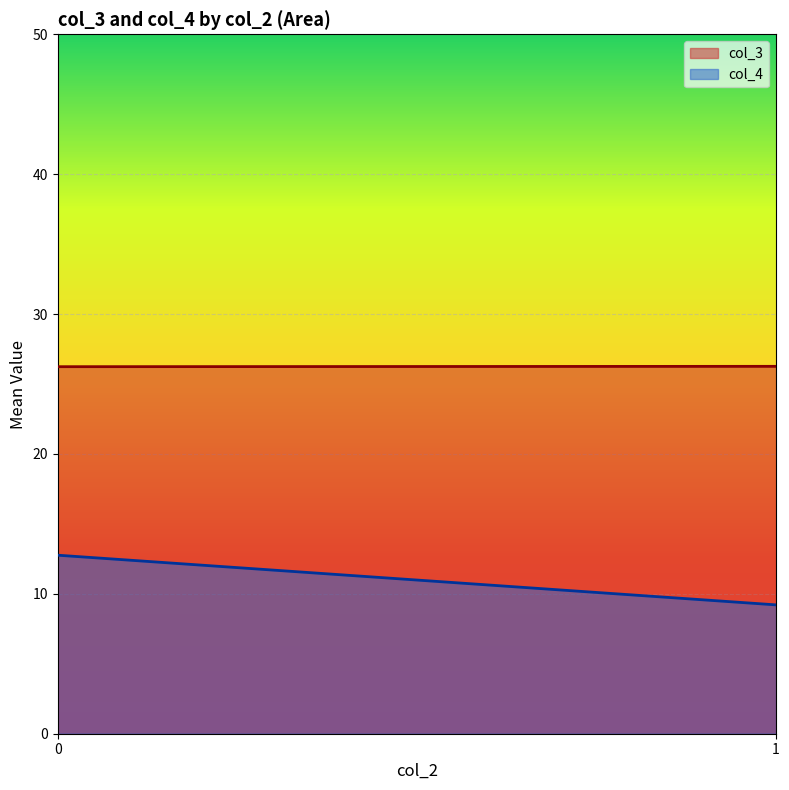

Rank the series by their average value, from highest to lowest.

col_3, col_4